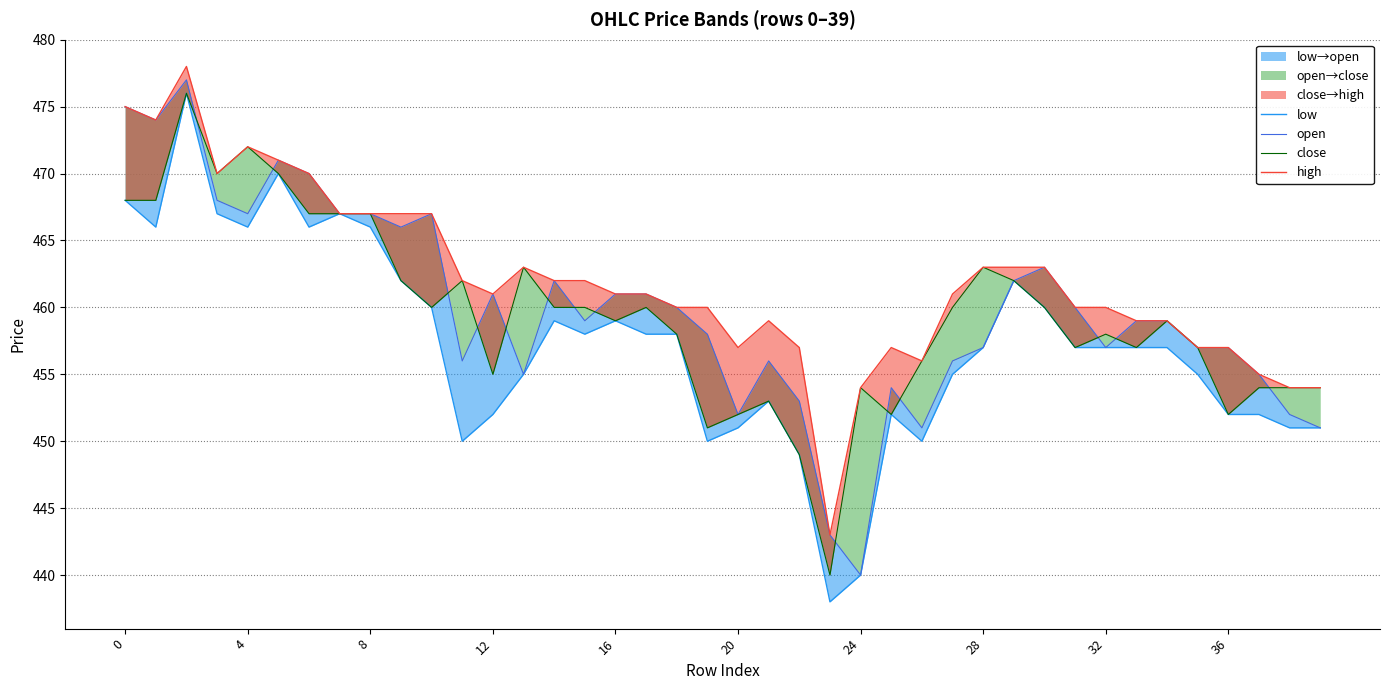

True or false: close and high intersect in this chart.

False